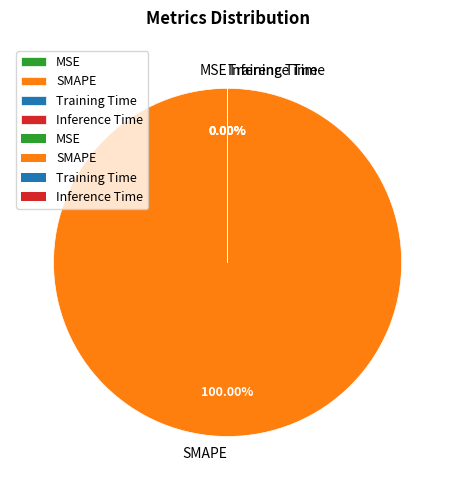

To the nearest percent, what is the average slice percentage?

25%